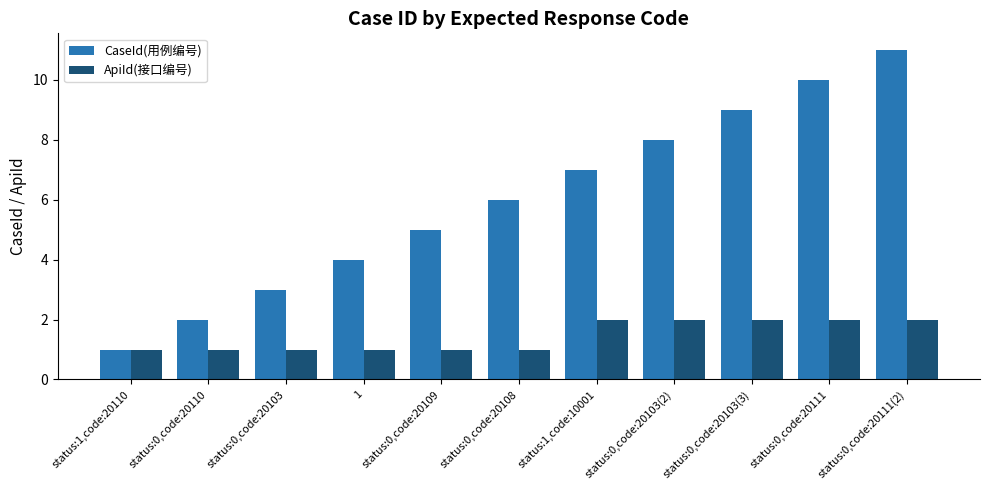

Is it true that CaseId(用例编号) equals 9 at status:0,code:20103(3)?

True